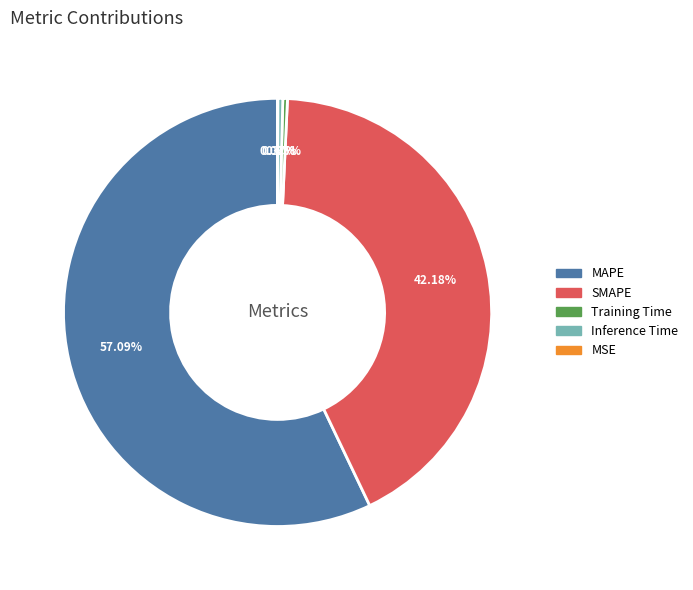

To the nearest percent, what is the average slice percentage?

20%